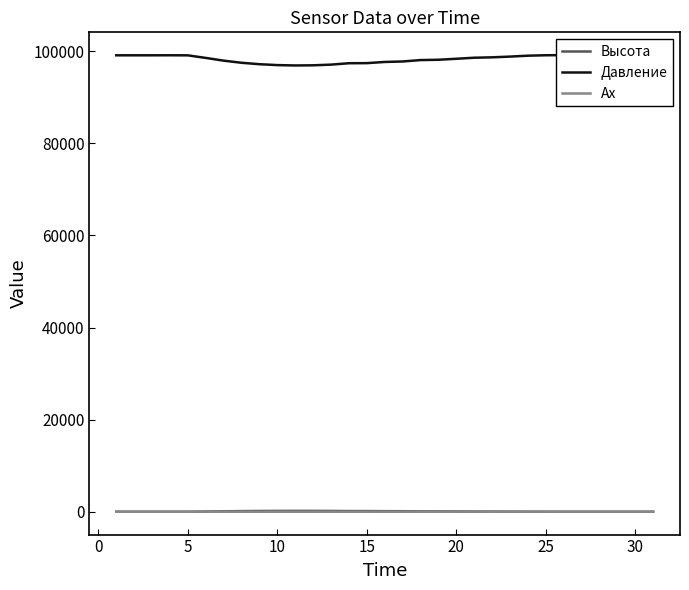

True or false: Ax and Давление cross at least once.

False